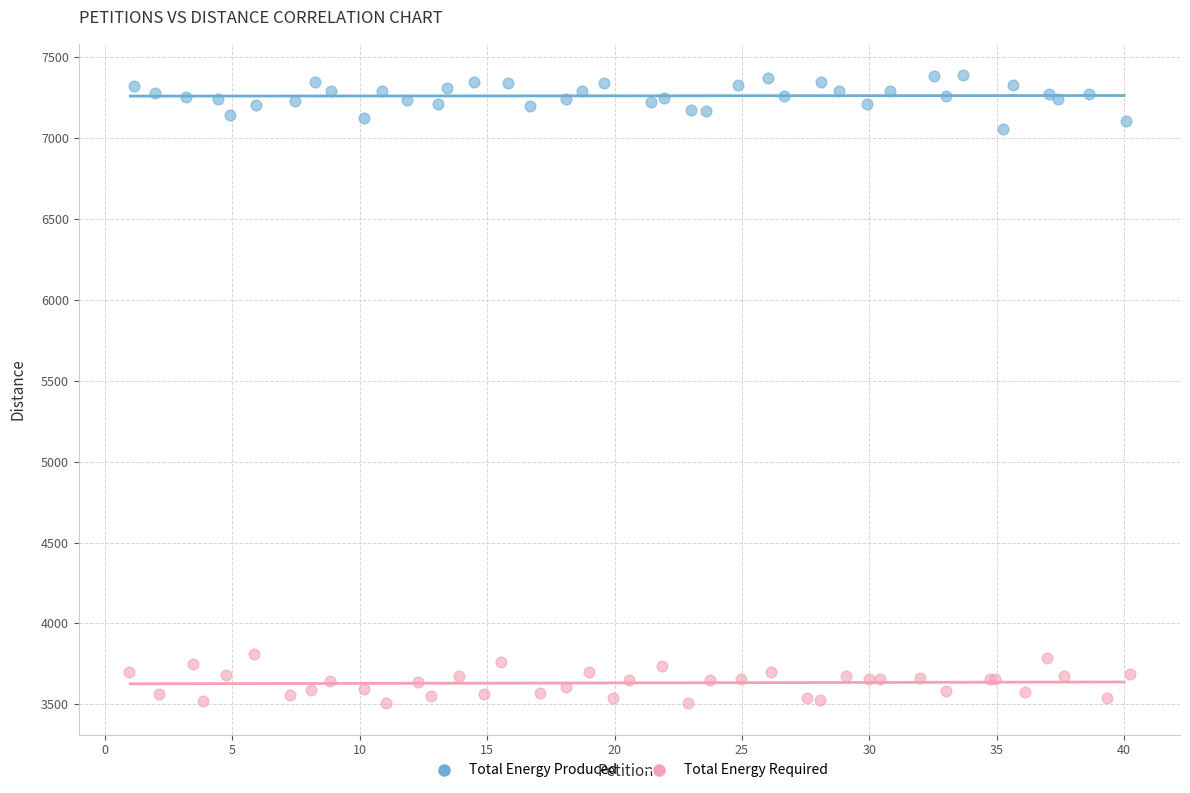

Which series reaches the maximum Y coordinate?

Total Energy Produced